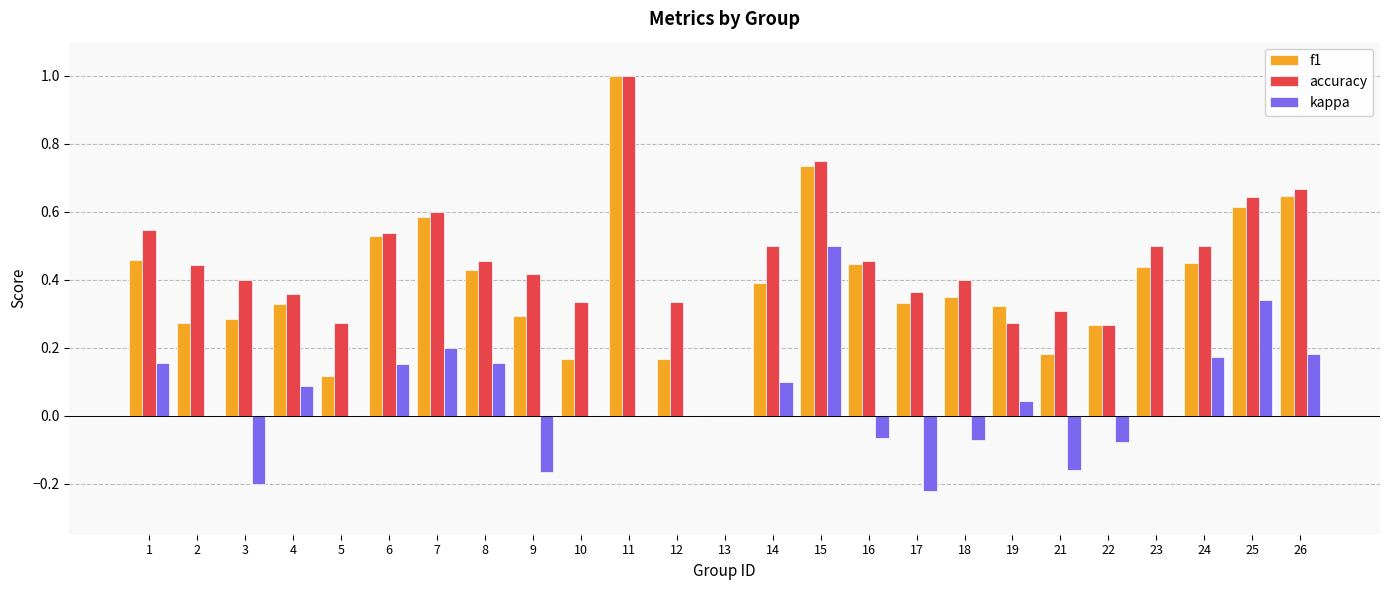

Is the value of accuracy at 22 greater than the value of f1 at 25?

No